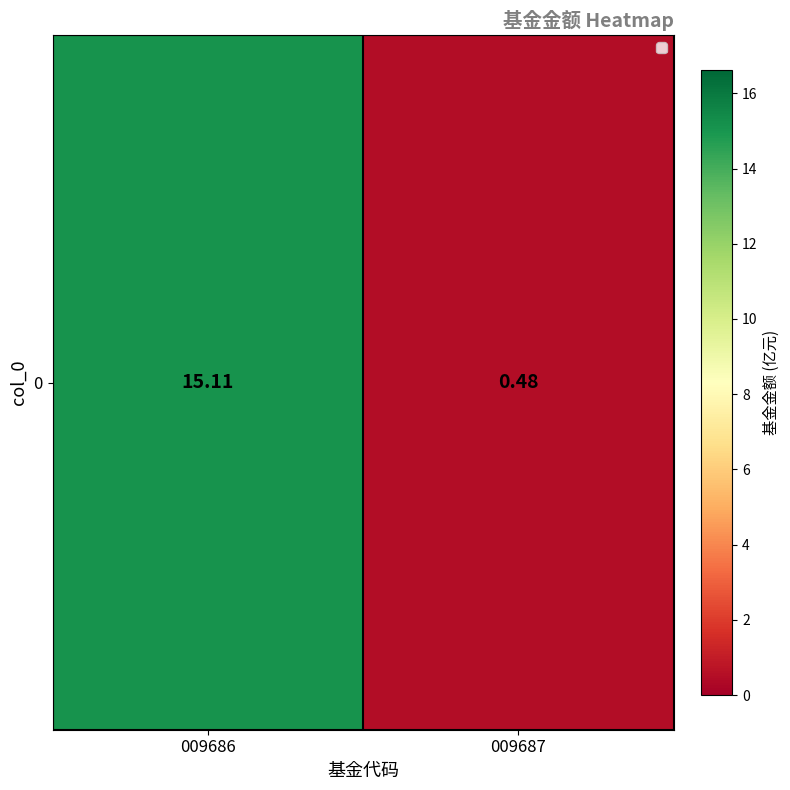

What is the greatest value displayed?

15.1